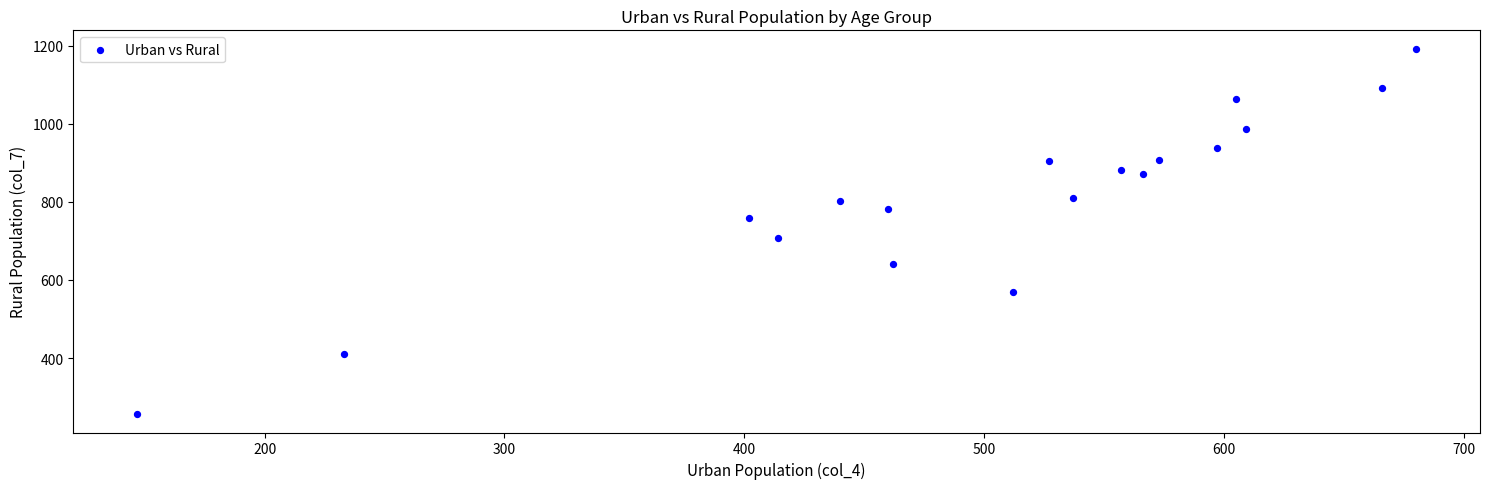

What is the range of Y values (max minus min)?

937